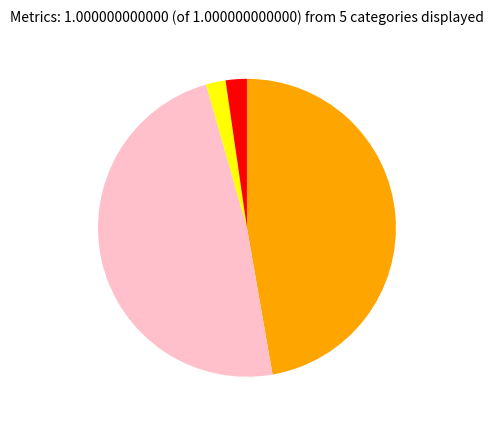

Is there any slice that represents more than half of the pie?

No